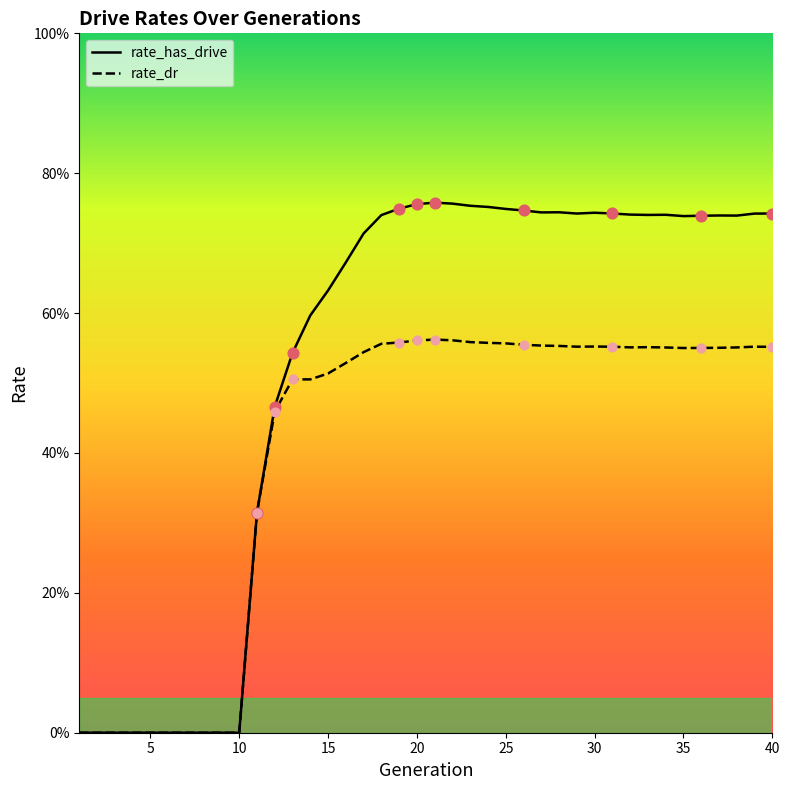

What are all the series names shown in the legend?

rate_has_drive, rate_dr